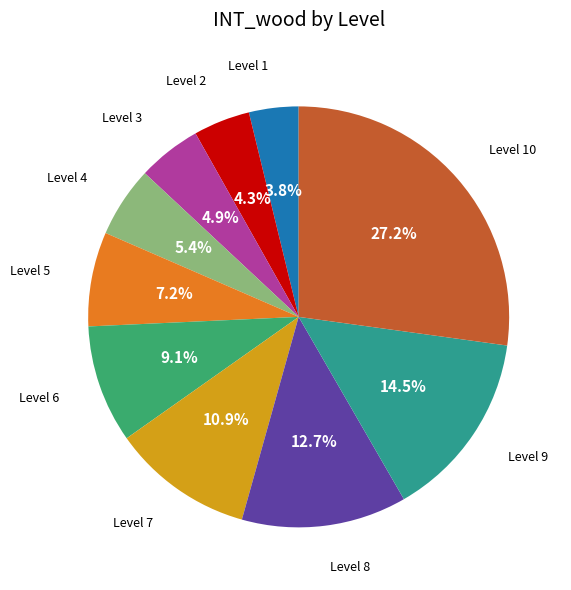

To the nearest percent, what is the average slice percentage?

10%